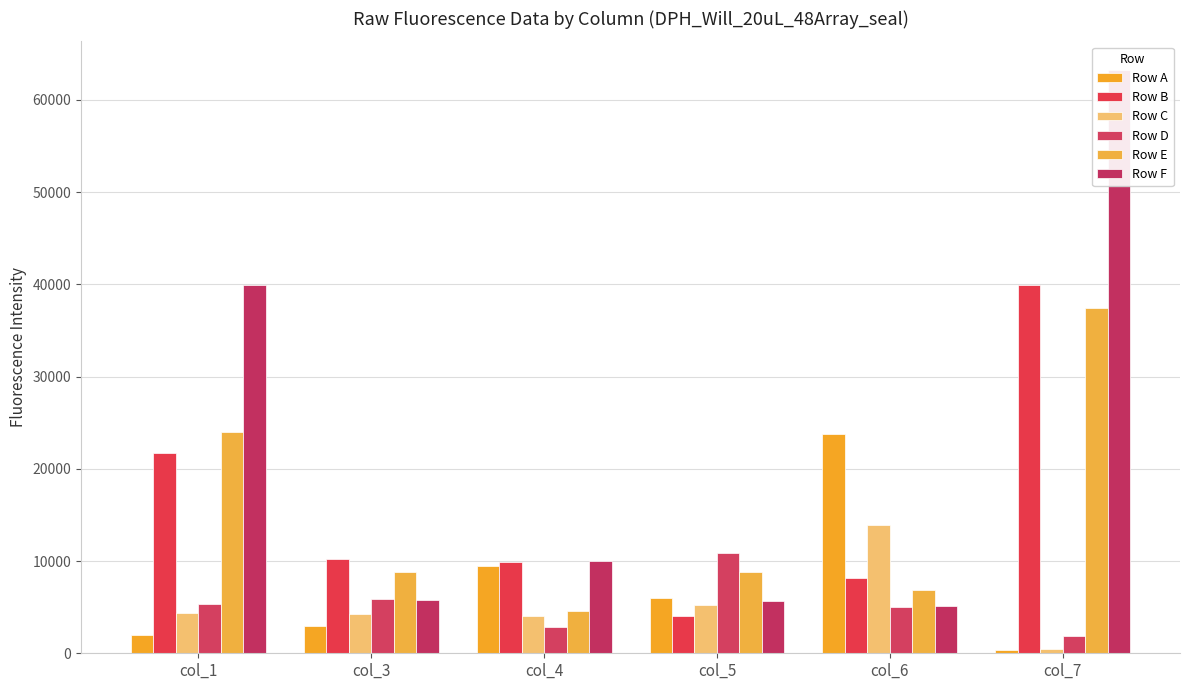

Reading left to right, extract all data points from this chart.

Row A: 2007	2952	9447	5991	23777	353
Row B: 21728	10250	9857	4023	8185	39924
Row C: 4343	4251	4040	5231	13950	442
Row D: 5305	5876	2848	10832	4989	1912
Row E: 24008	8775	4638	8851	6839	37435
Row F: 39986	5738	9958	5677	5078	63191